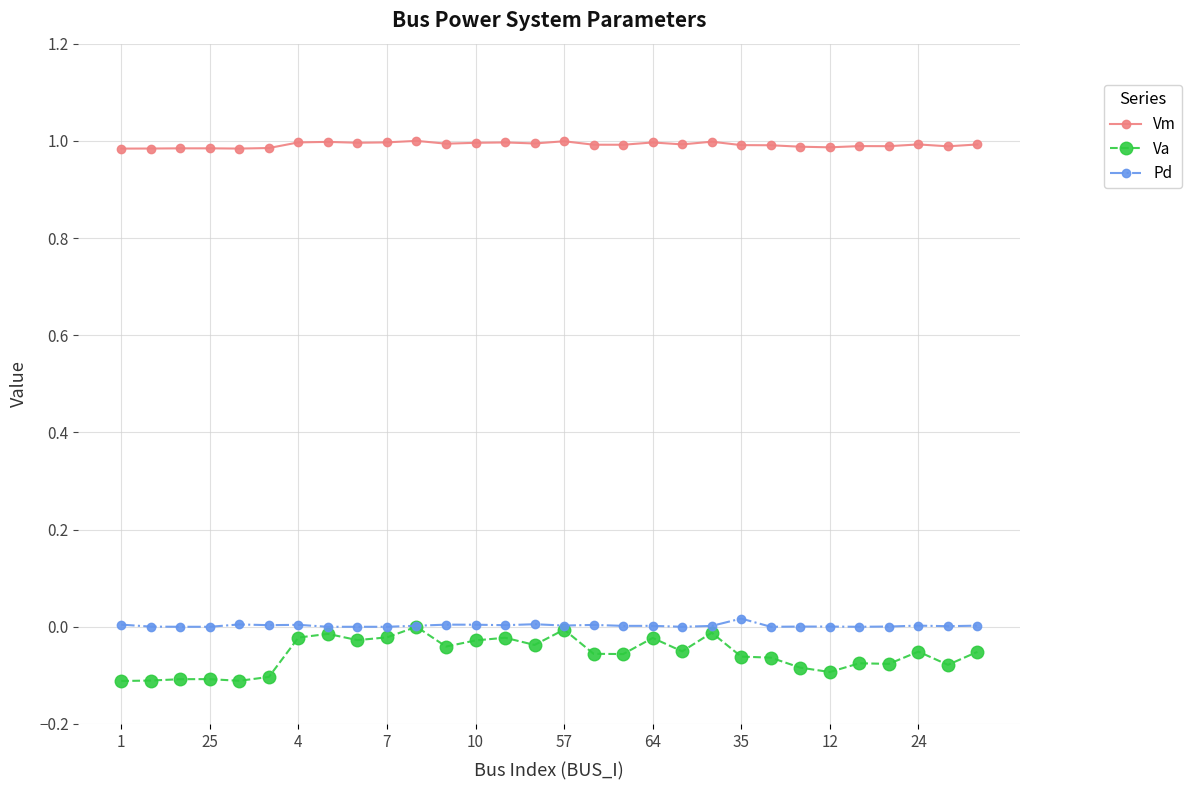

True or false: Va and Vm cross at least once.

False